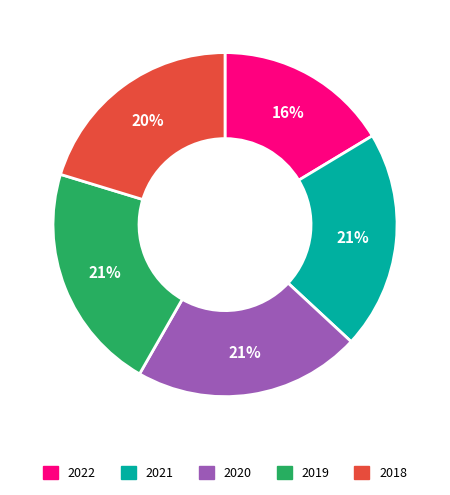

Is it true that 2022 is 16% of the pie?

True